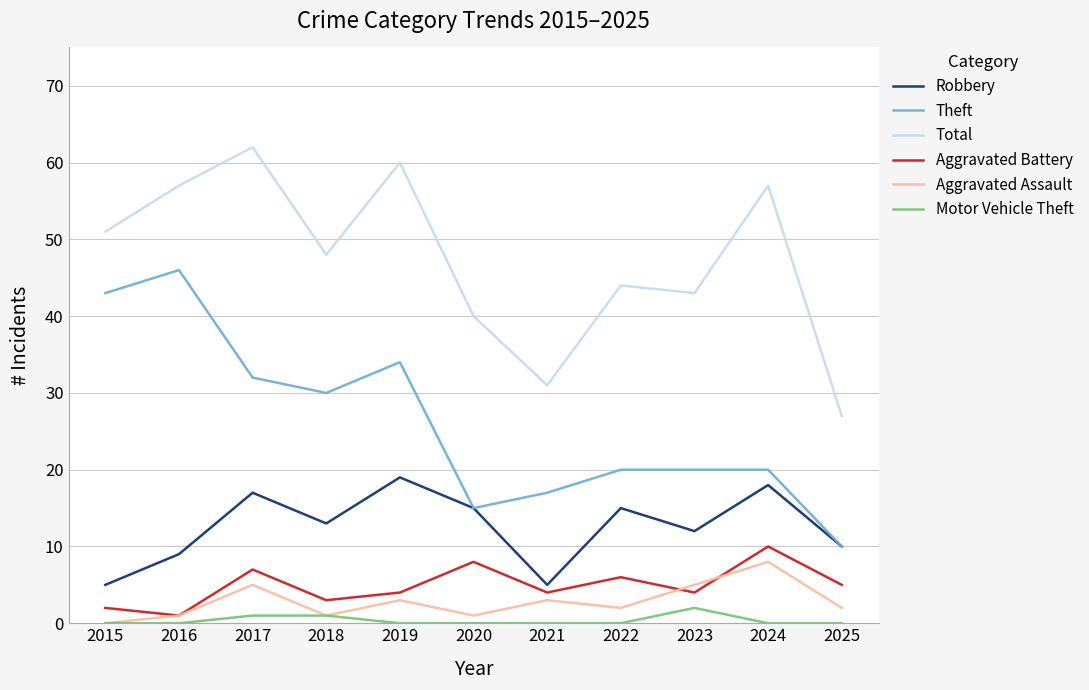

Count the number of data series in this chart.

6